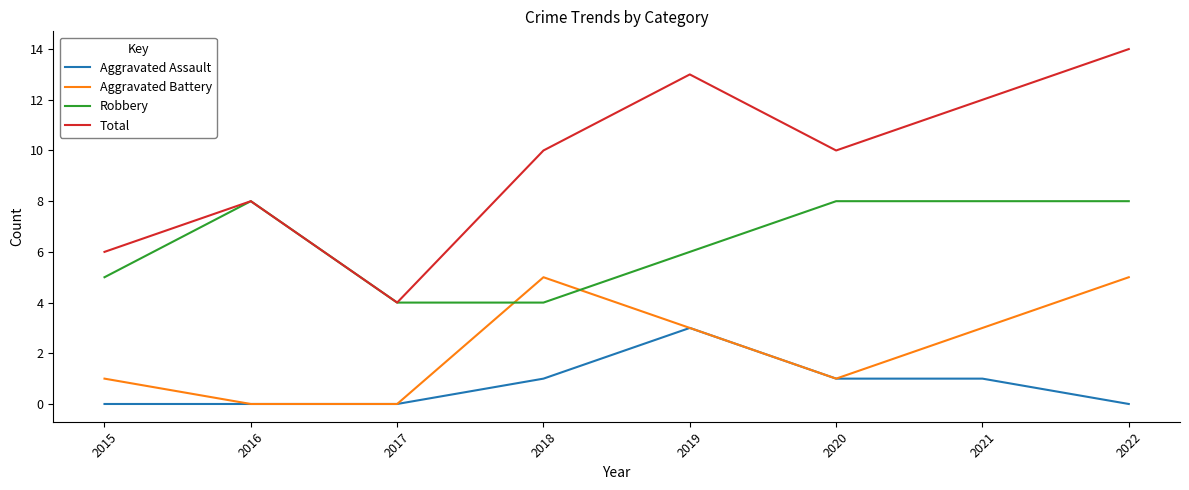

Rank the series by their average value, from highest to lowest.

Total, Robbery, Aggravated Battery, Aggravated Assault